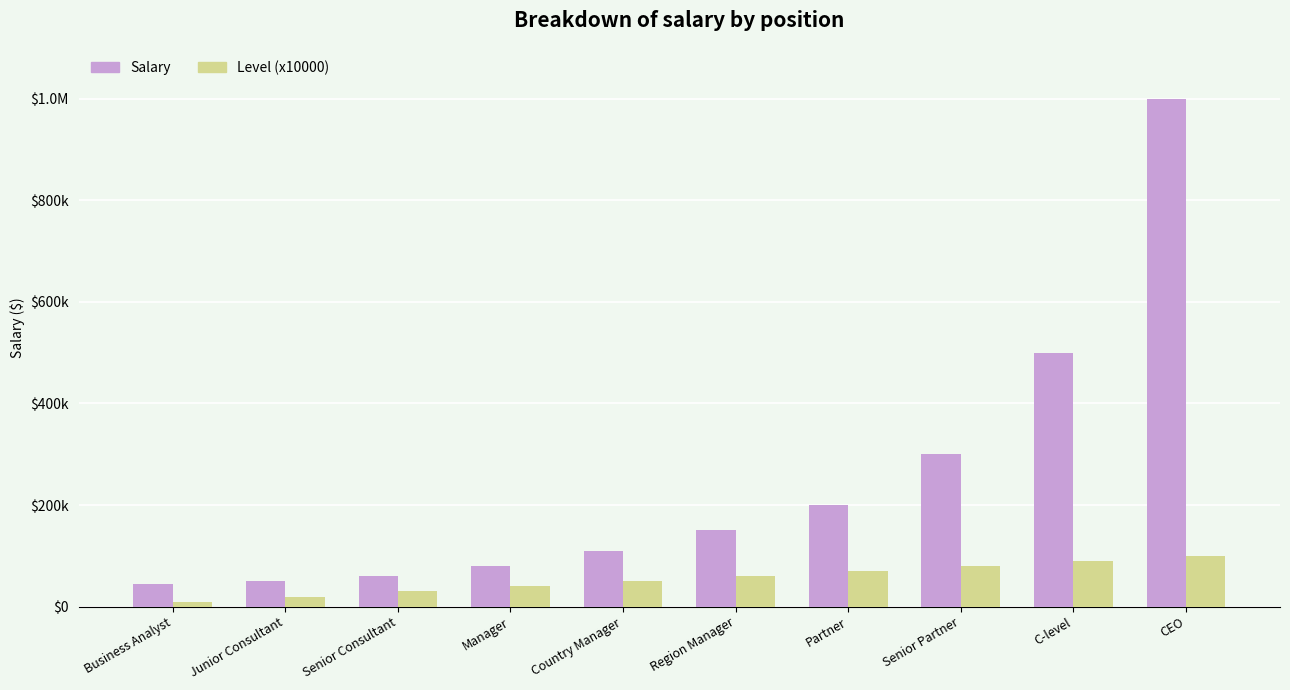

At how many categories does at least one series exceed 100897?

6